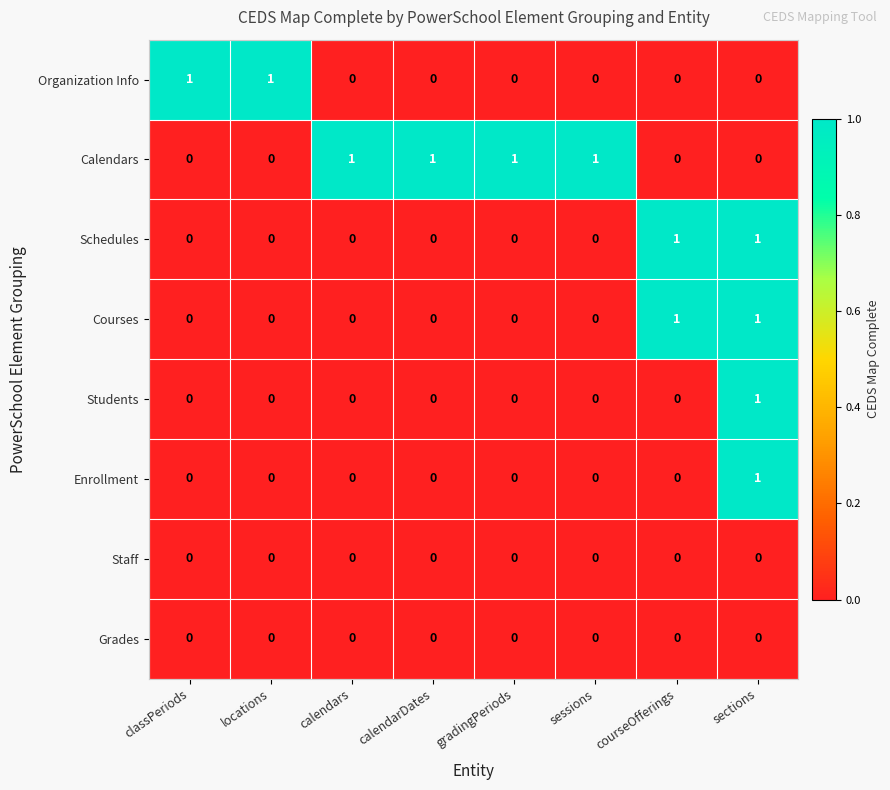

The Schedules series shows 1 at sessions. True or false?

False